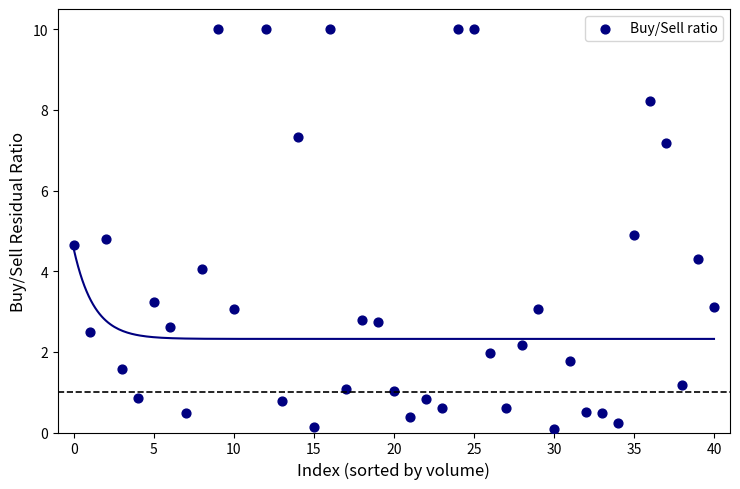

What is the range of Y values (max minus min)?

9.9